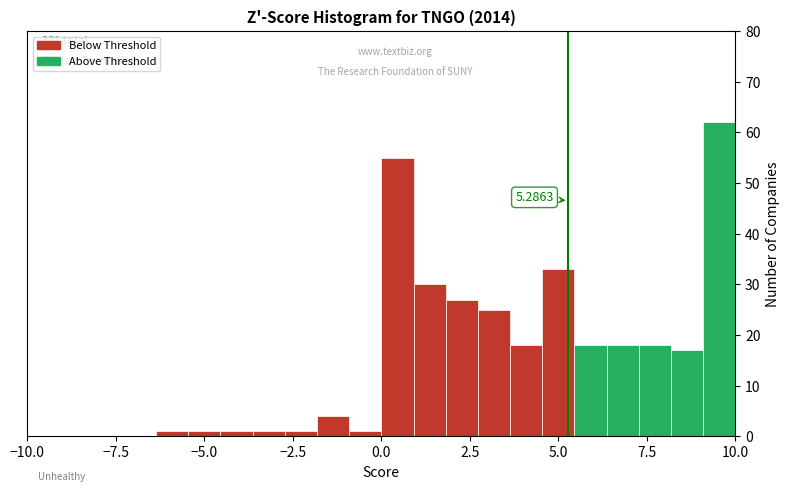

Read against the x-axis, roughly where is the centre of the tallest bar?

9.5